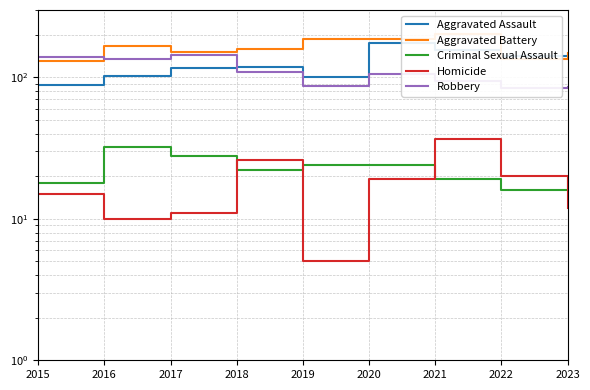

What is the sum of the Aggravated Assault values at 2019 and 2022?

243